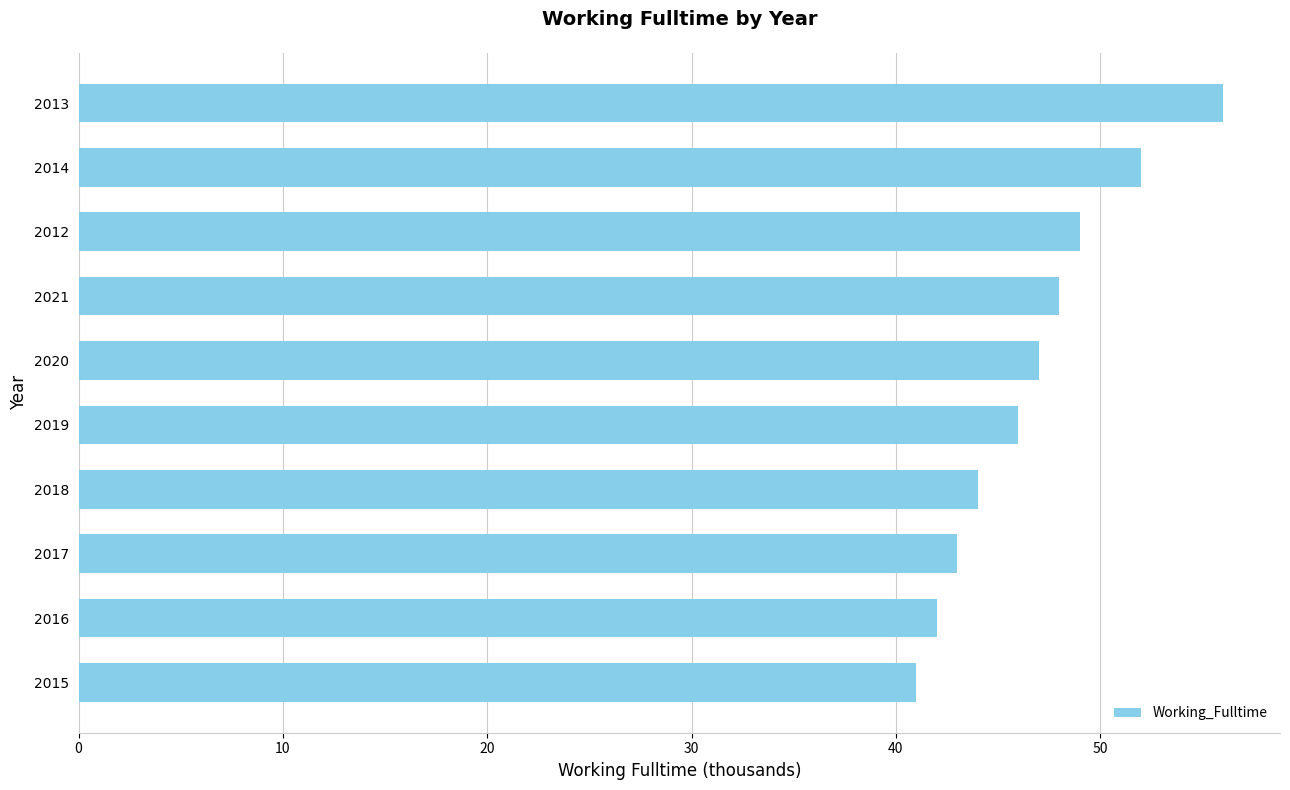

What is the greatest value displayed?

56